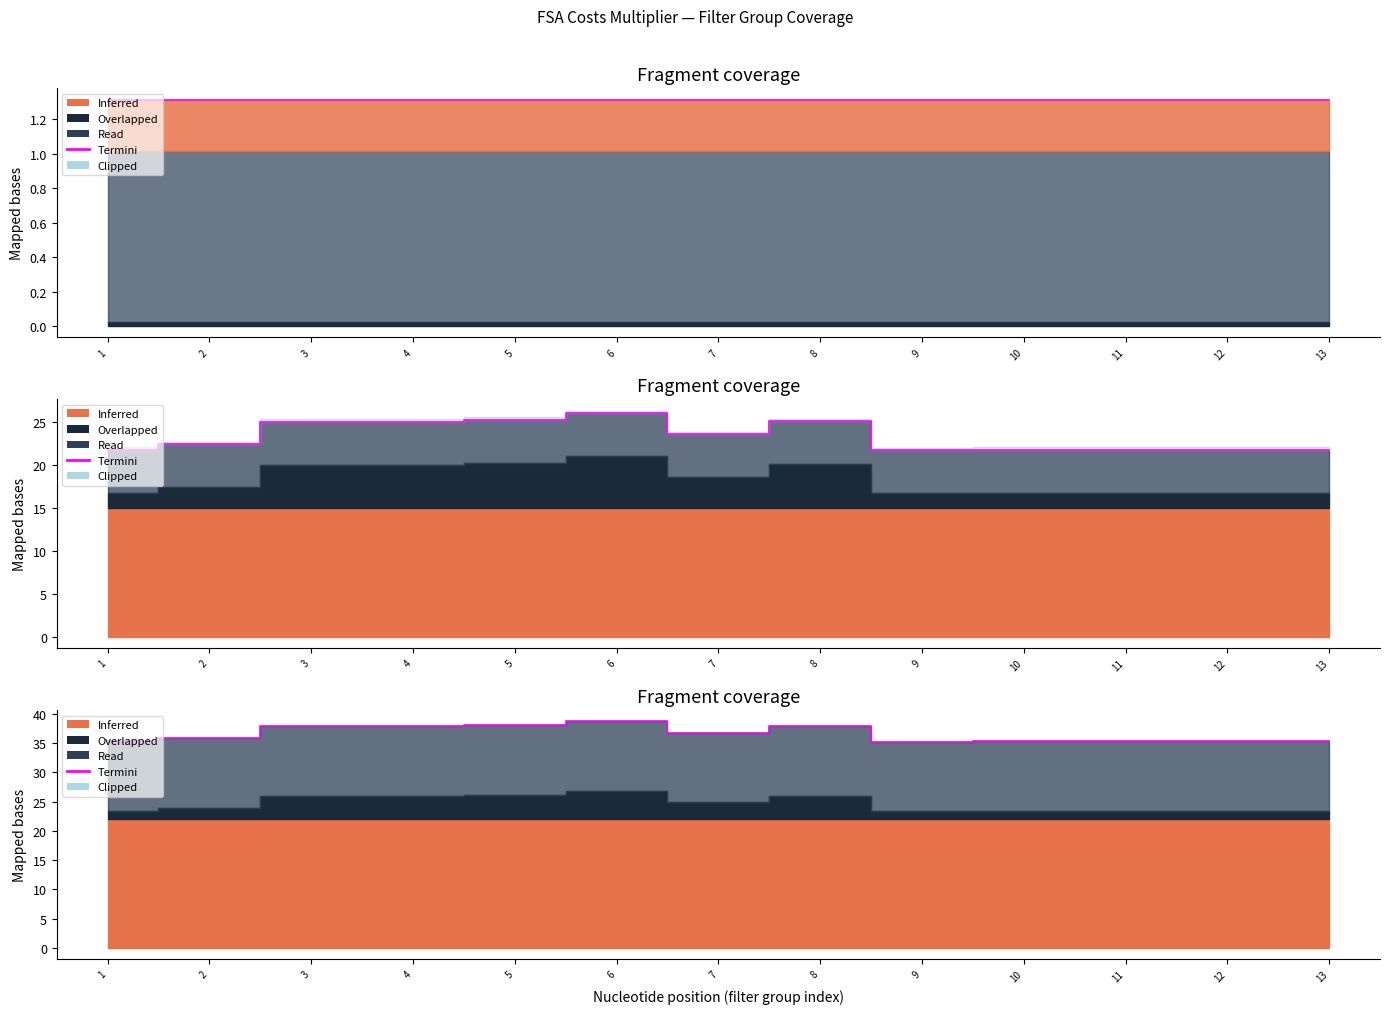

Approximately how many times larger is the value at 7 compared to 8?

1.0